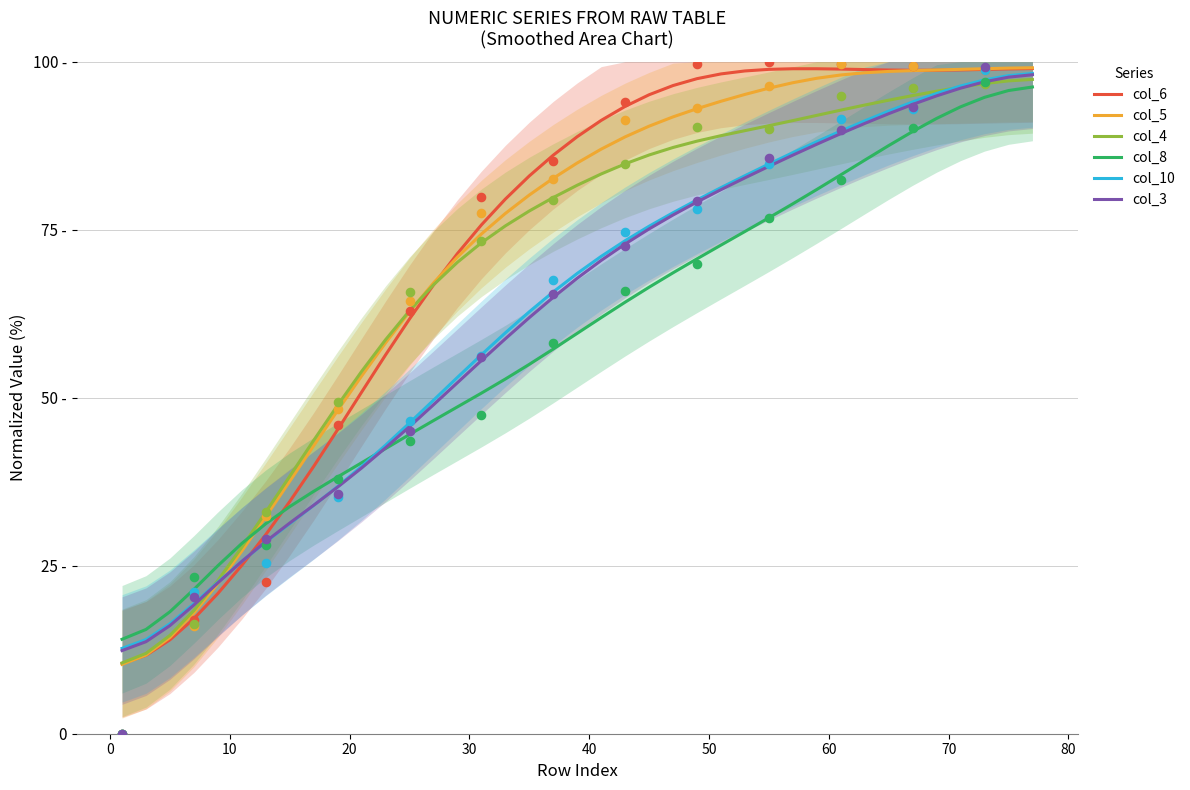

Is the value of col_4 at 26 greater than the value of col_8 at 36?

No